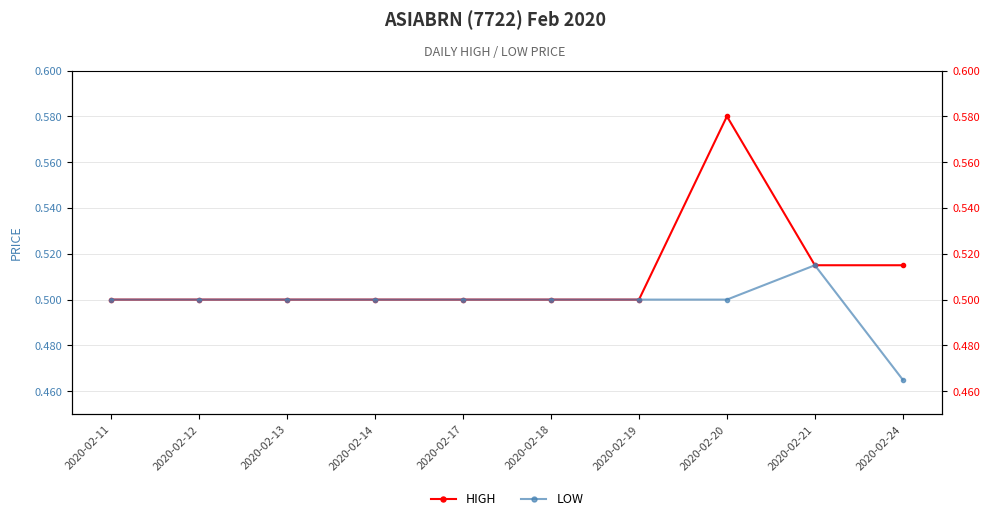

The LOW series shows 0.3 at 2020-02-24. True or false?

False